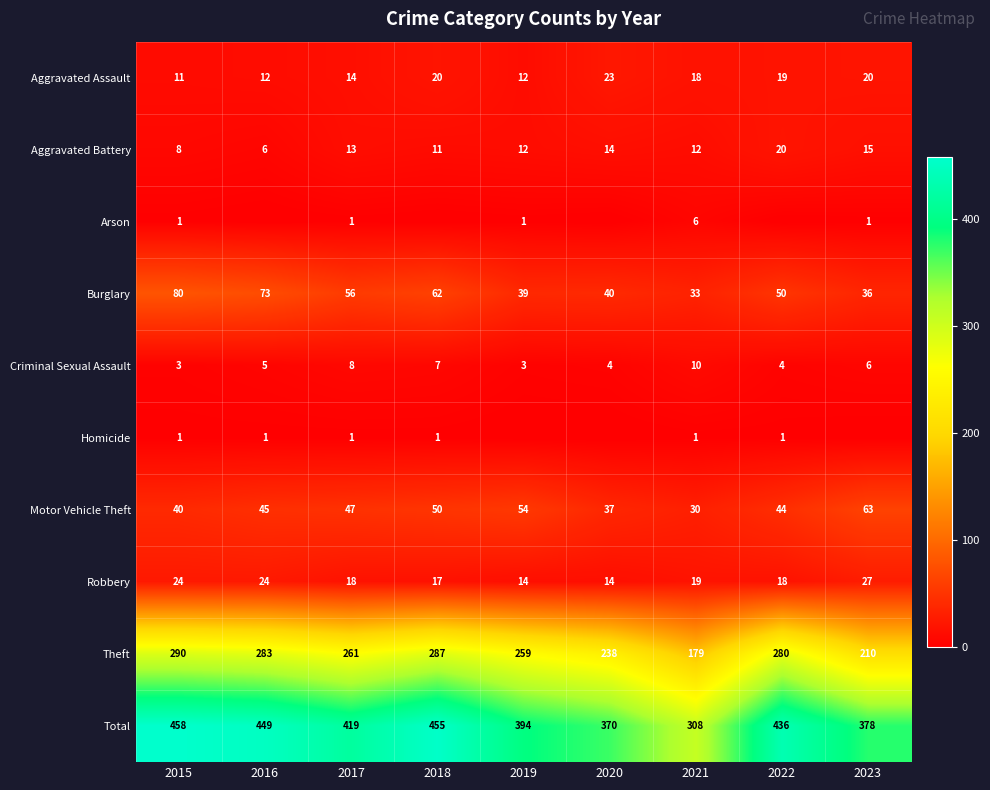

How many data points in Criminal Sexual Assault are less than 5?

4